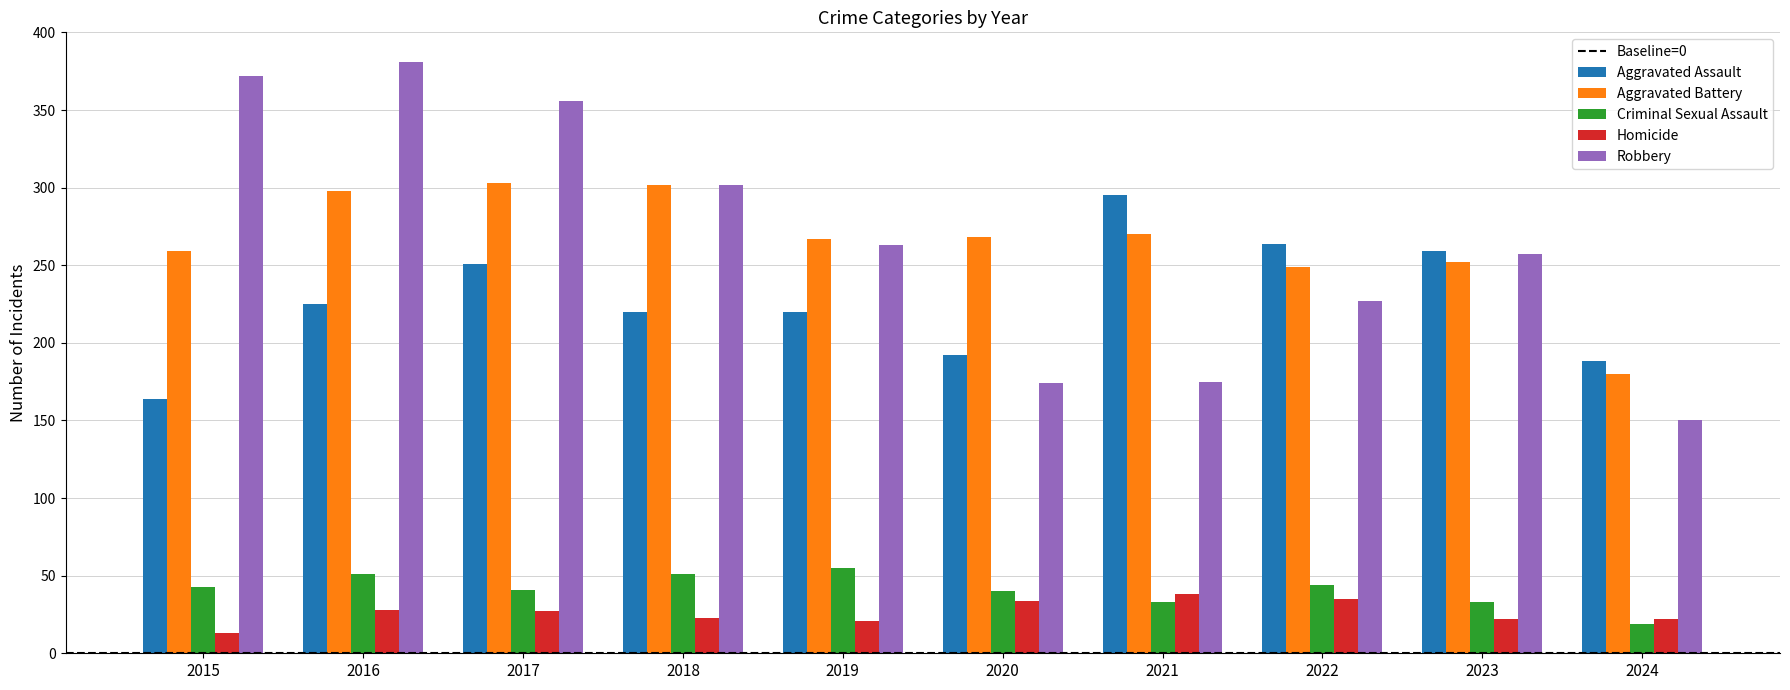

Between 2015 and 2023, which series saw the biggest shift?

Robbery